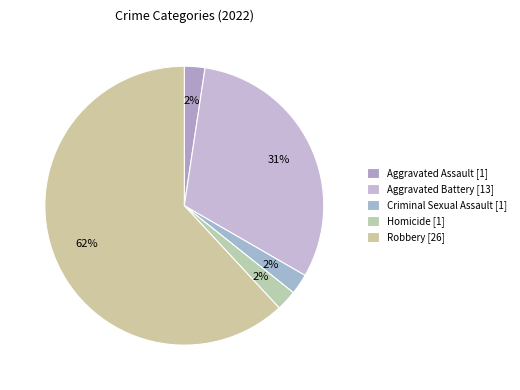

What percentage is the Aggravated Battery slice, to the nearest percent?

31%